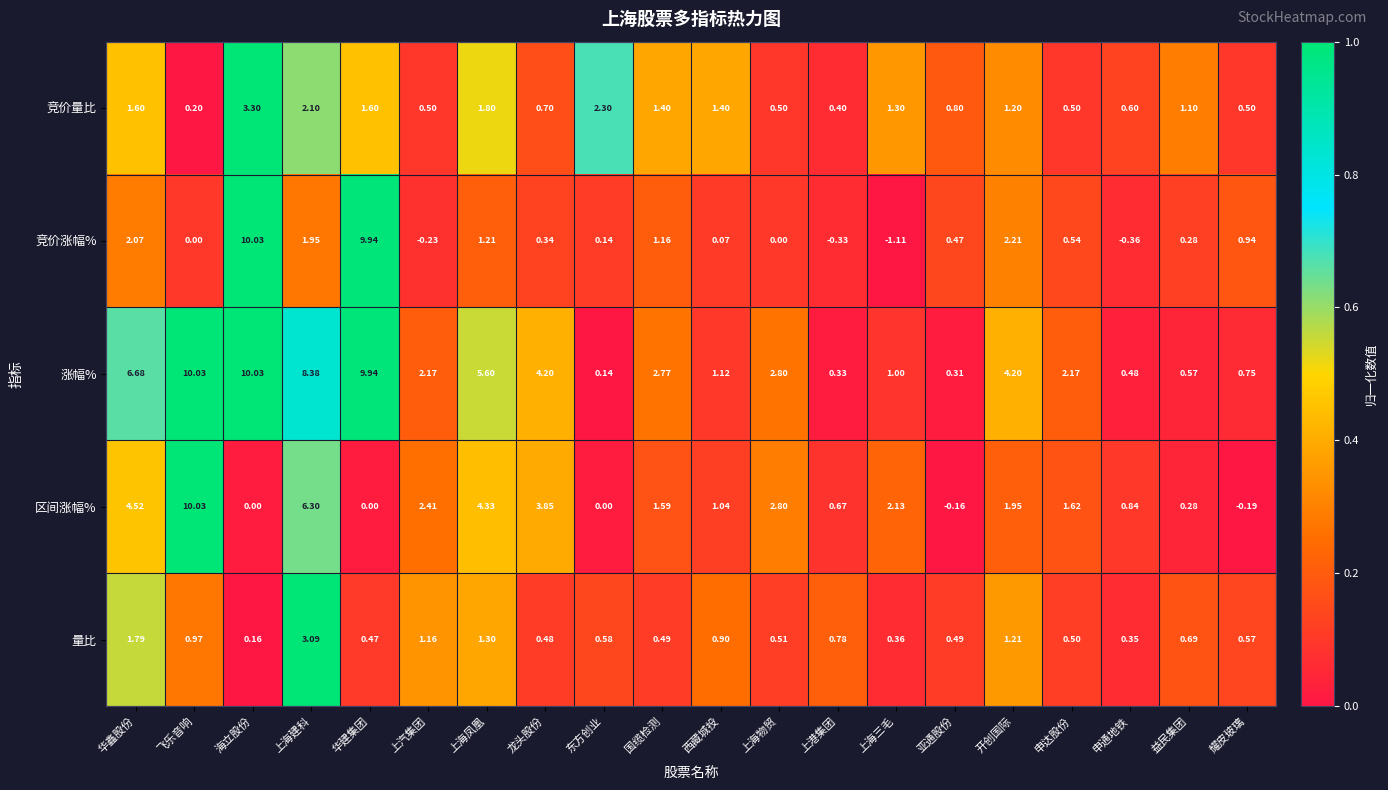

Which category has the lowest value in the 竞价涨幅% series?

上海三毛